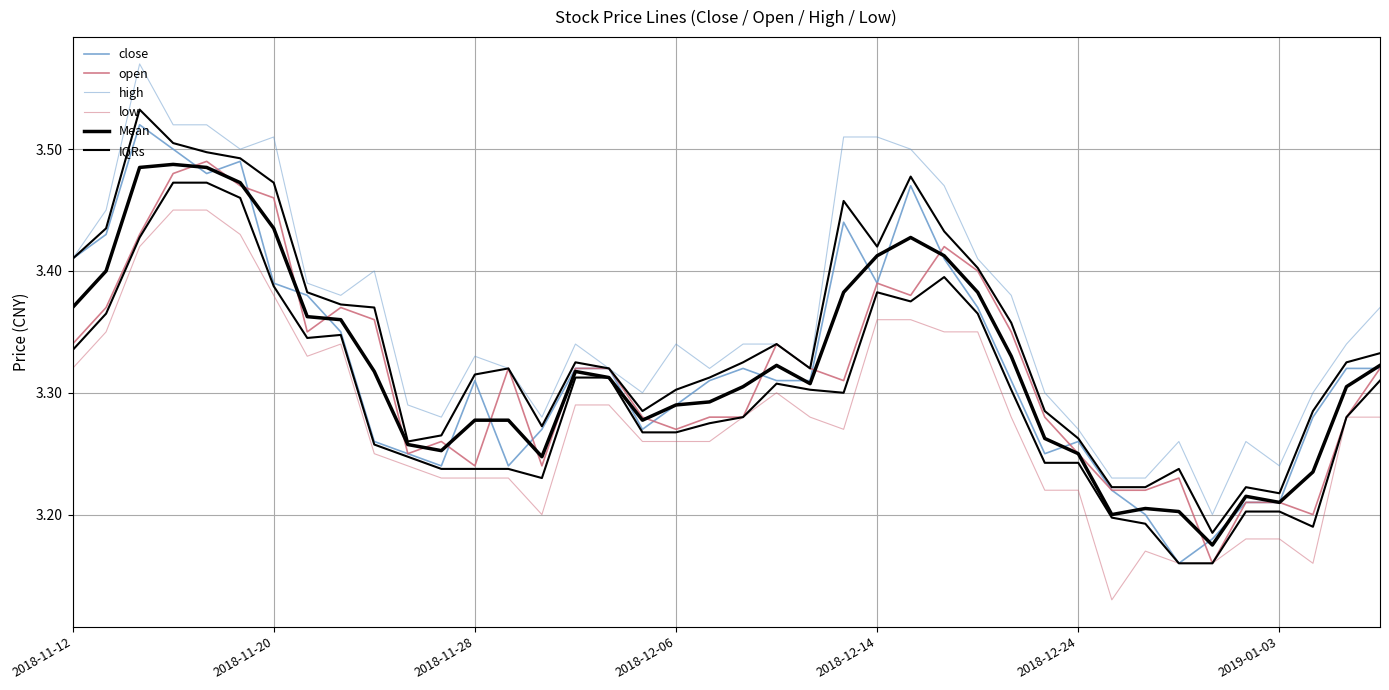

Does the chart display data point markers on the line(s)?

No